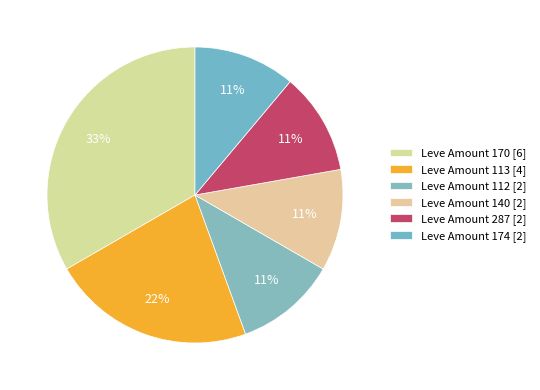

How many segments does this pie chart have?

6